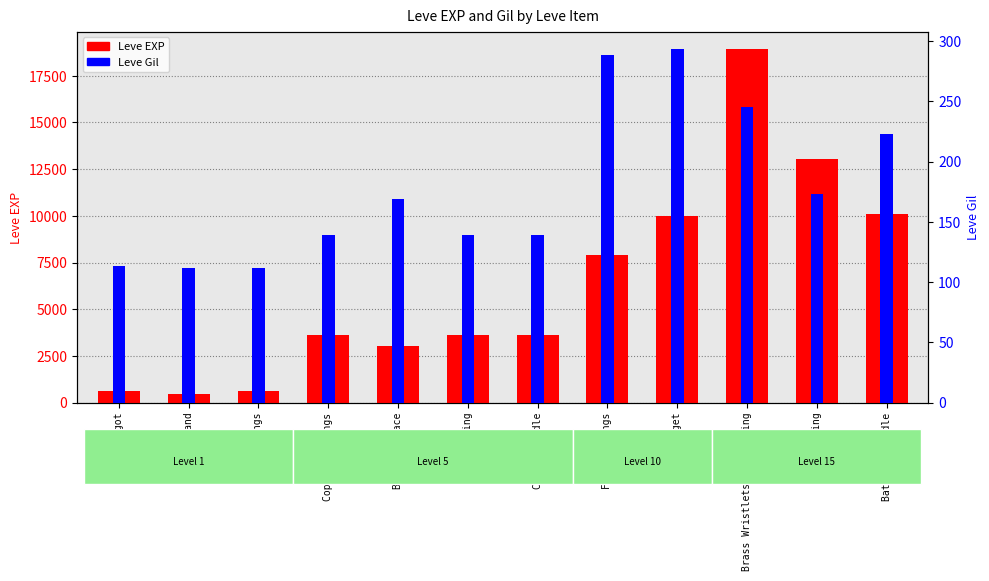

Are the bars grouped side by side (vs. stacked)?

Yes